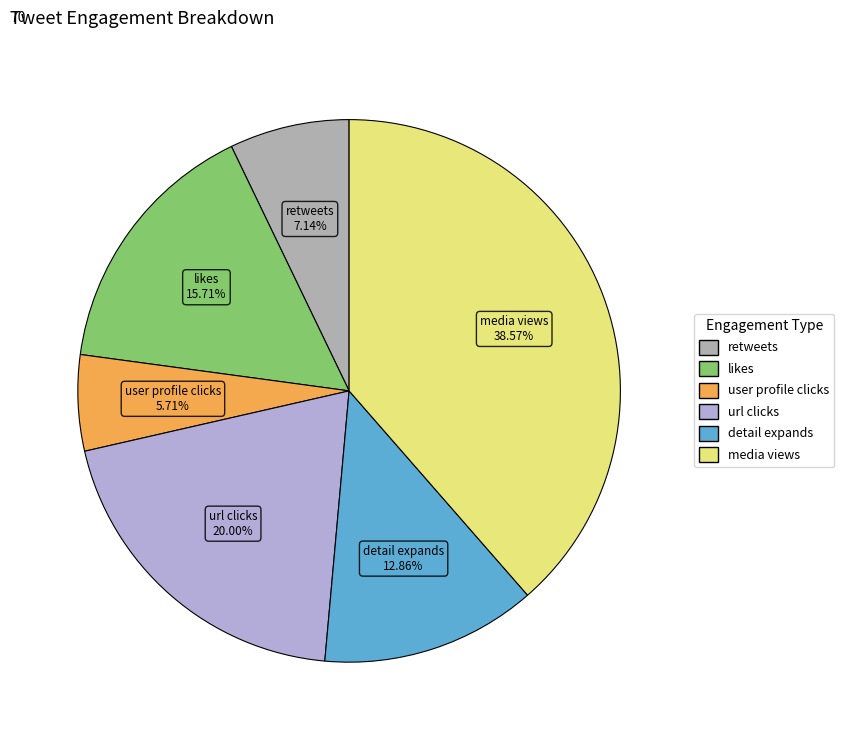

Is there any slice that represents more than half of the pie?

No